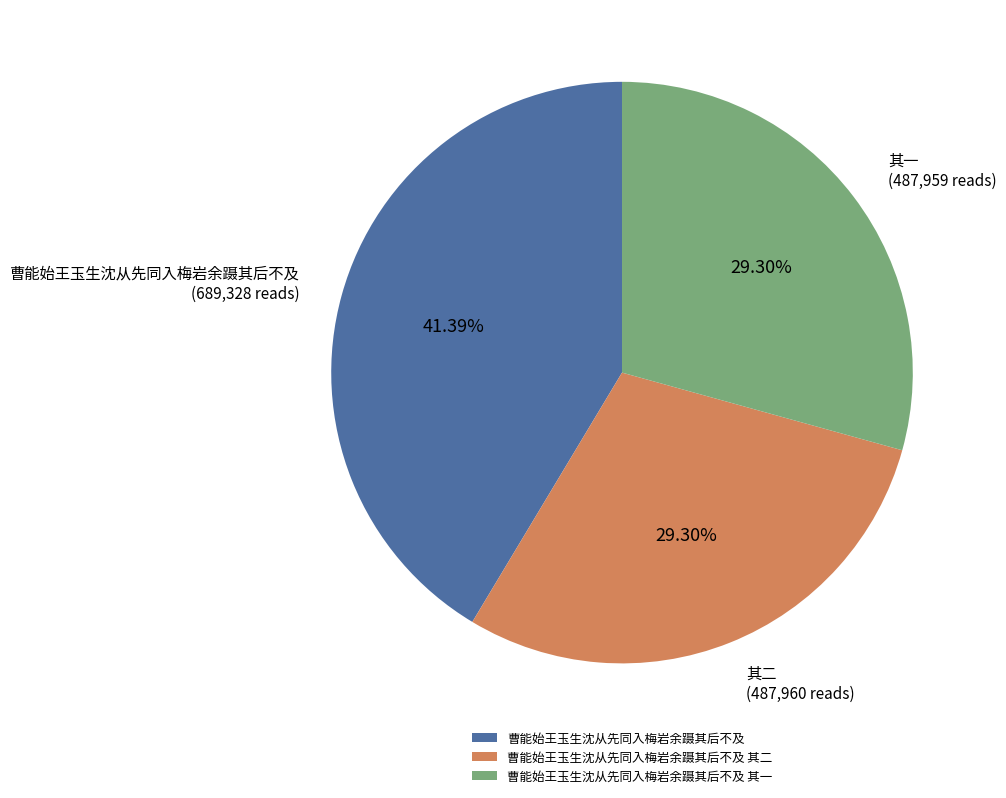

Which category has the biggest portion of the pie?

曹能始王玉生沈从先同入梅岩余蹑其后不及